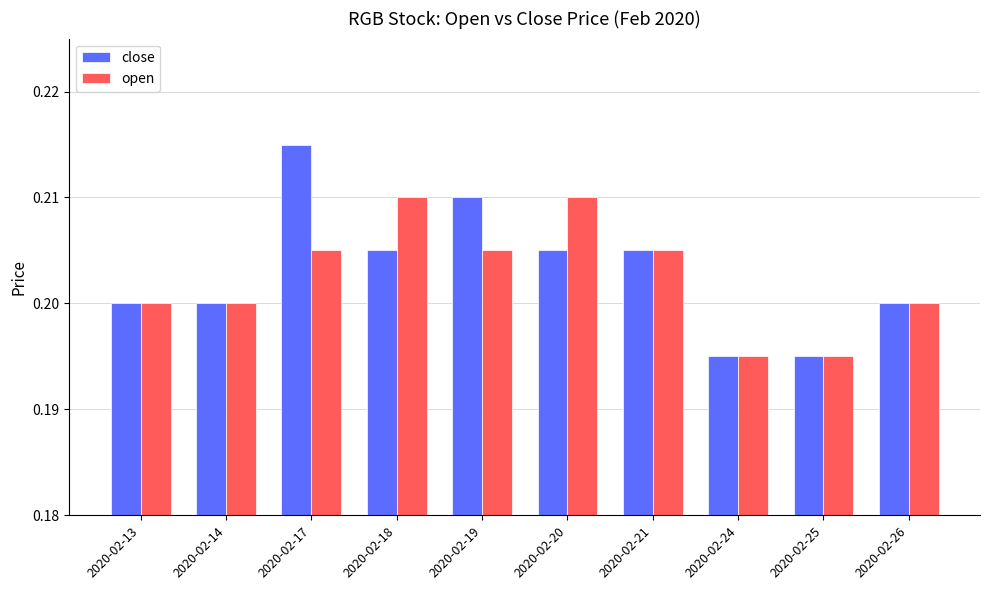

Which series changed the most between 2020-02-18 and 2020-02-21?

open